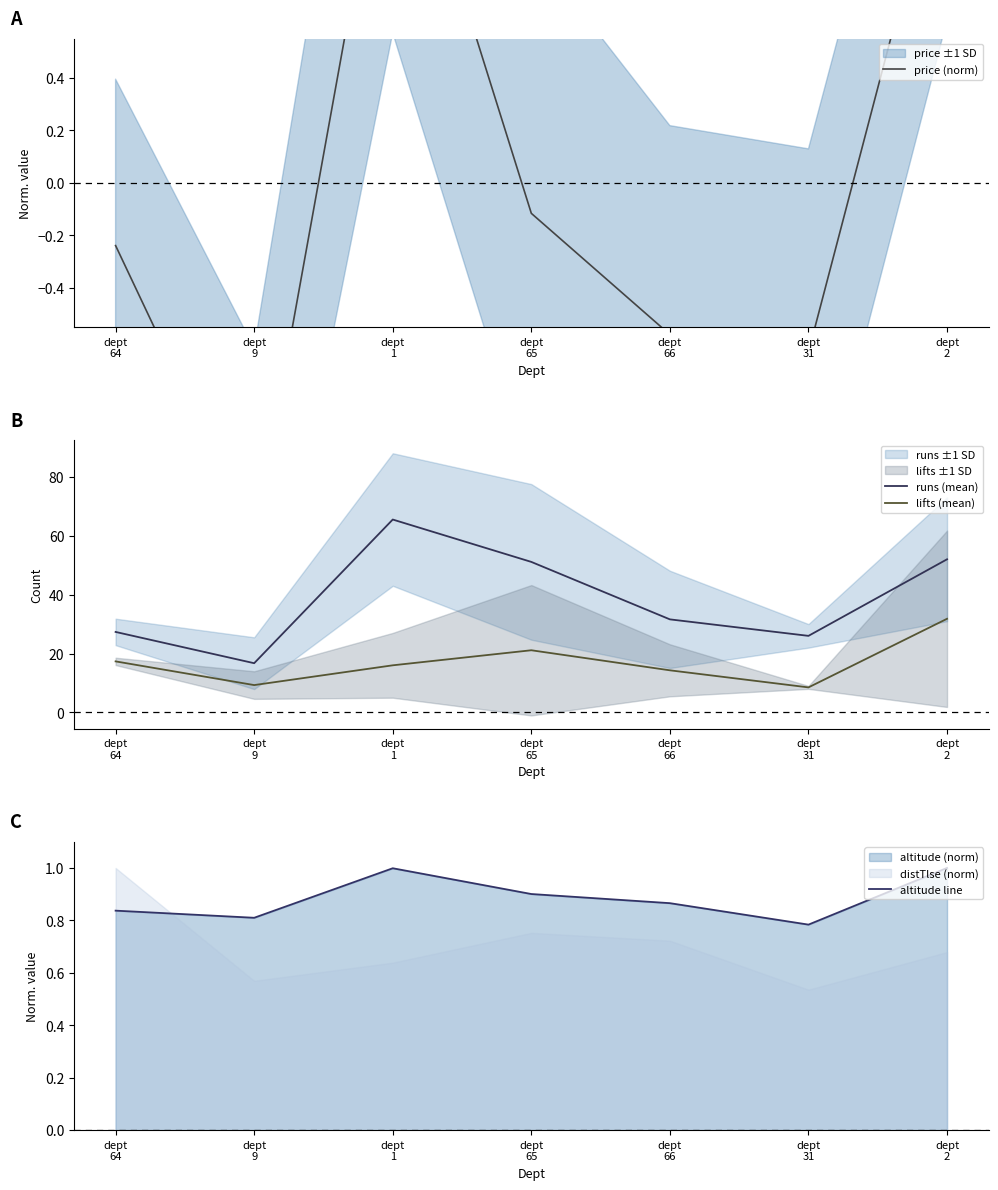

True or false: runs (mean) and altitude line cross at least once.

False